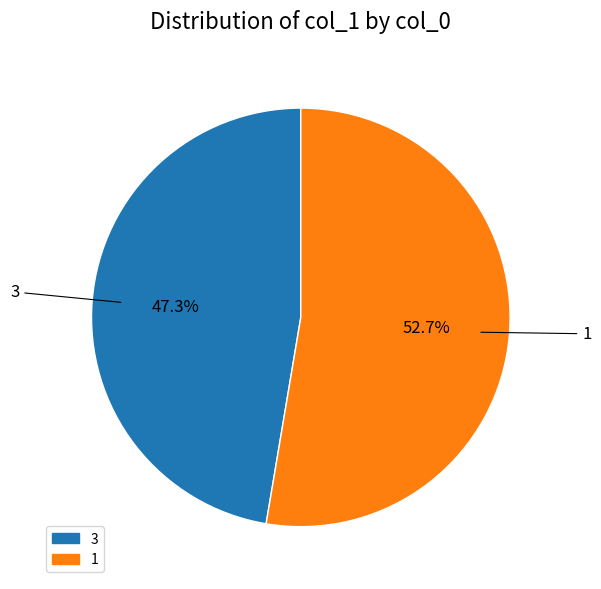

What percentage is the 3 slice, to the nearest percent?

47%